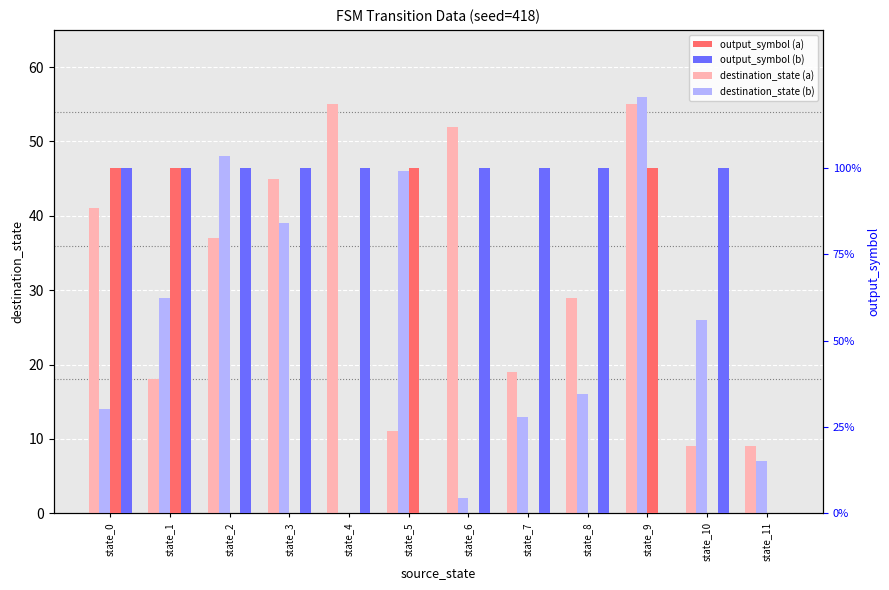

Reading left to right, extract all data points from this chart.

destination_state (a): 41	18	37	45	55	11	52	19	29	55	9	9
destination_state (b): 14	29	48	39	0	46	2	13	16	56	26	7
output_symbol (a): 1	1	0	0	0	1	0	0	0	1	0	0
output_symbol (b): 1	1	1	1	1	0	1	1	1	0	1	0